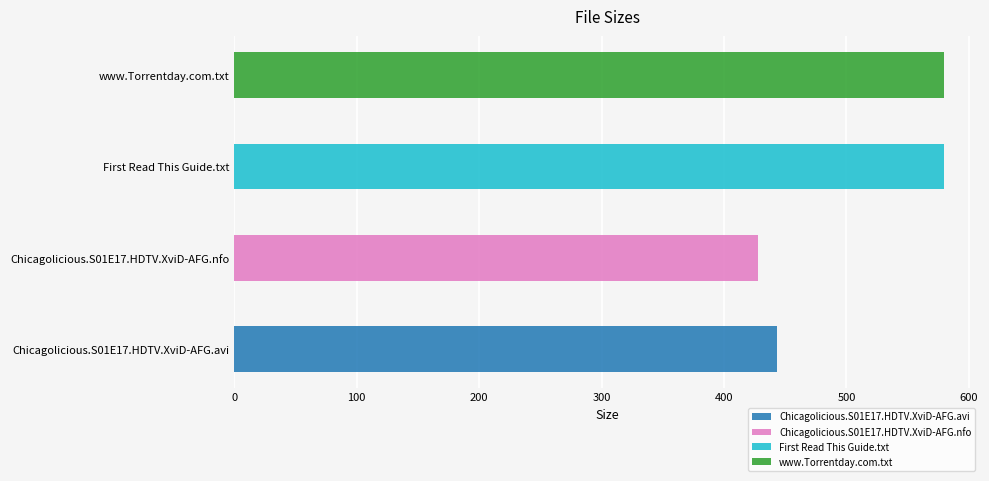

What is the sum of the values at www.Torrentday.com.txt and First Read This Guide.txt?

1160